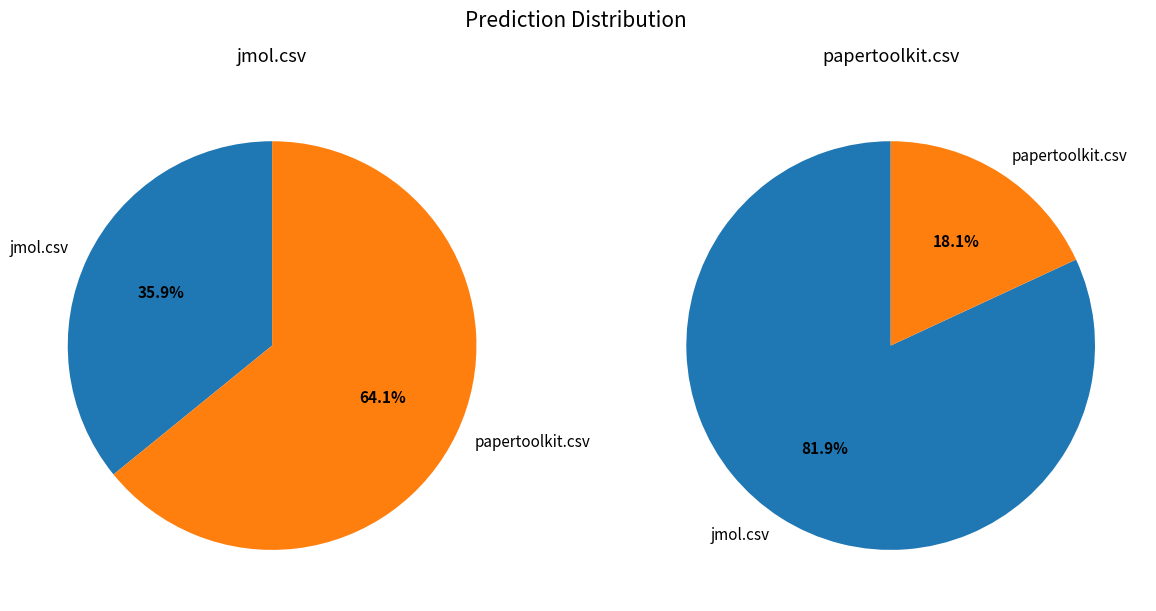

Which category accounts for the majority?

papertoolkit.csv